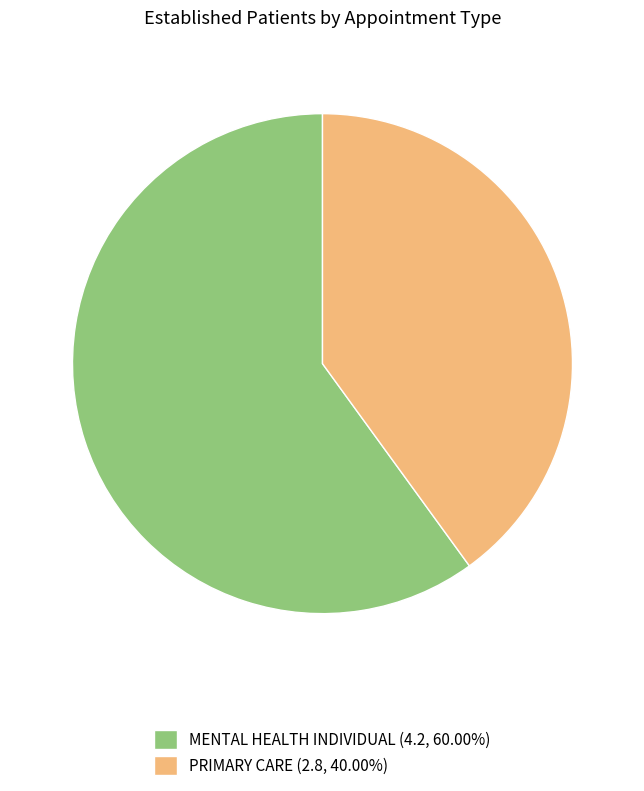

Approximately how many times larger is the value at PRIMARY CARE (2.8, 40.00%) compared to MENTAL HEALTH INDIVIDUAL (4.2, 60.00%)?

0.7